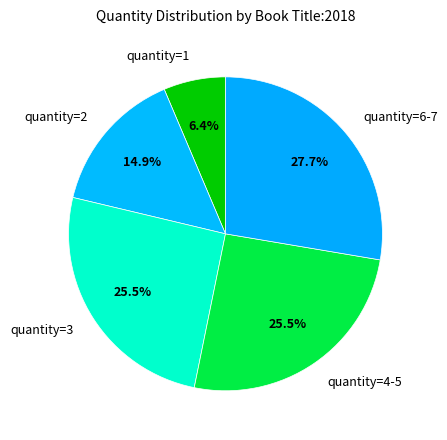

Is there a majority slice in this chart?

No